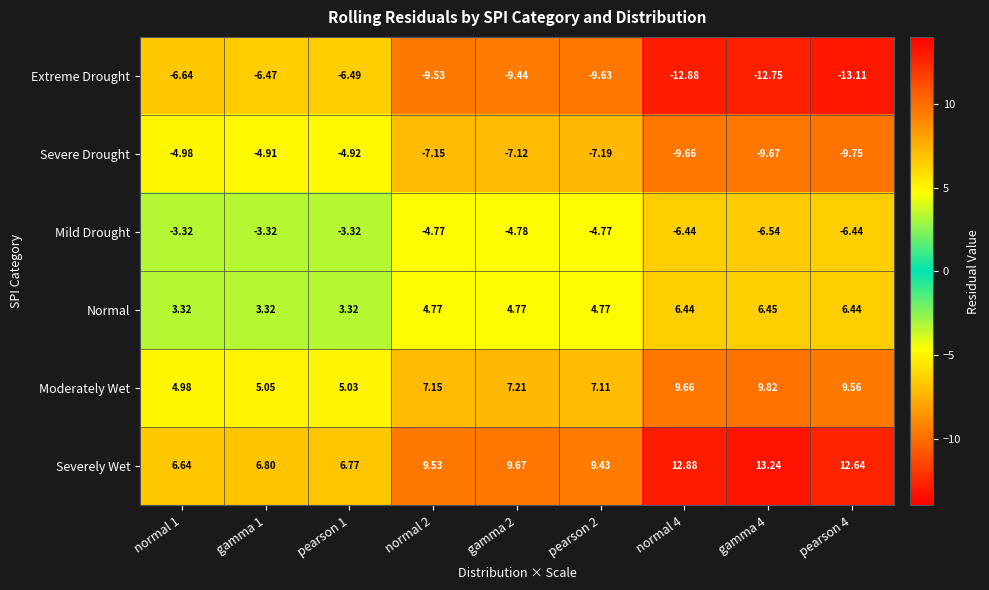

Rank the series at pearson 4 from lowest to highest value.

Extreme Drought, Severe Drought, Mild Drought, Normal, Moderately Wet, Severely Wet